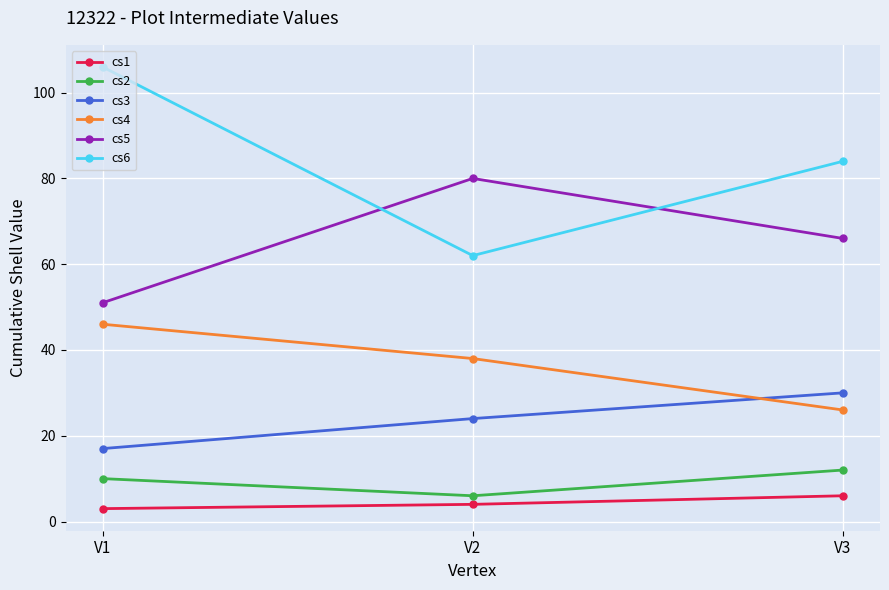

True or false: cs5 has a value of 80 at V2.

True